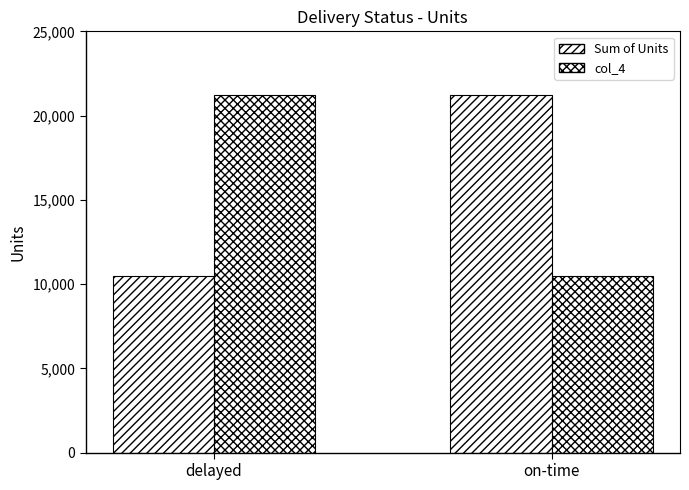

True or false: col_4 has a value of 21235 at delayed.

True